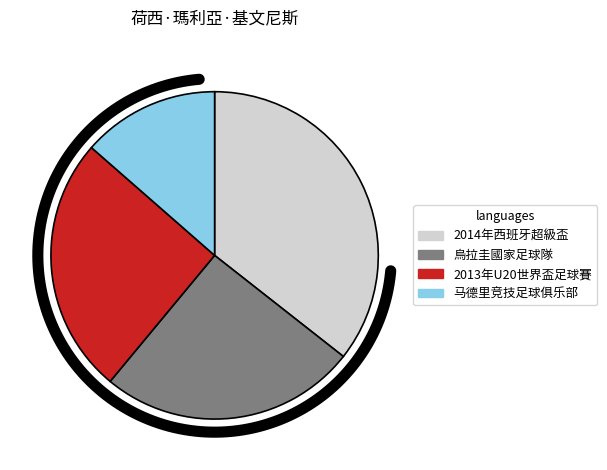

What is the largest slice in the pie chart?

2014年西班牙超級盃